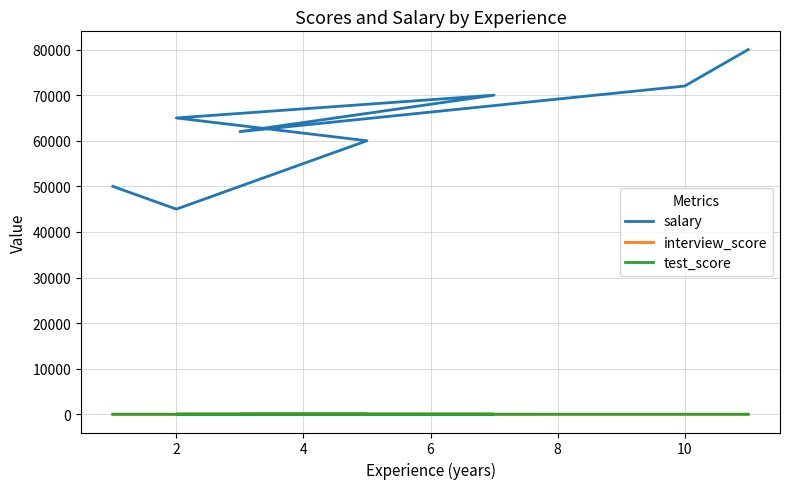

Where is the first local minimum for test_score?

4